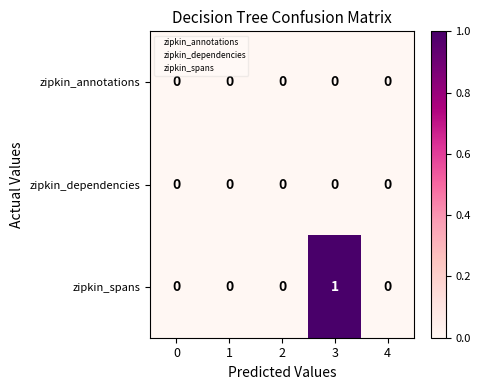

What is the maximum value shown in the chart?

1